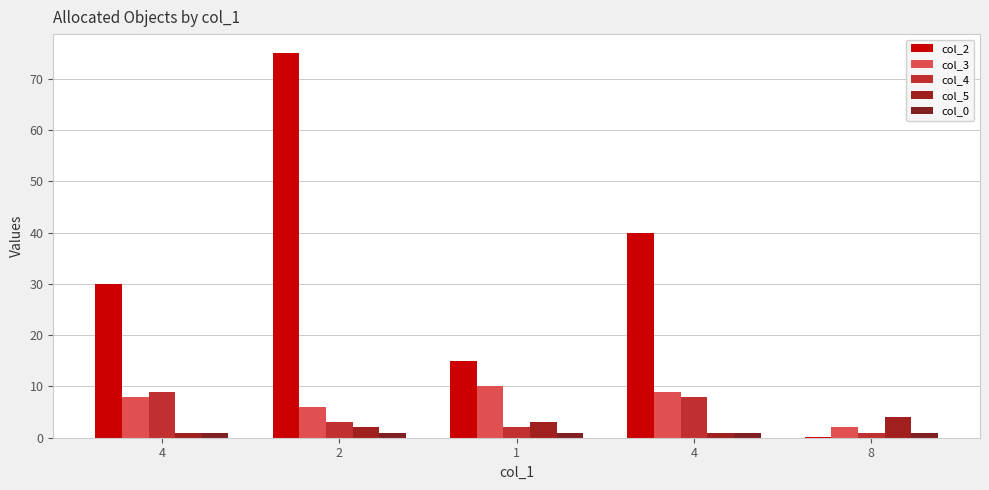

Reading left to right, extract all data points from this chart.

col_2: 30.0	75.0	15.0	40.0	0.1
col_3: 8.0	6.0	10.0	9.0	2.0
col_4: 9.0	3.0	2.0	8.0	1.0
col_5: 1.0	2.0	3.0	1.0	4.0
col_0: 1.0	1.0	1.0	1.0	1.0